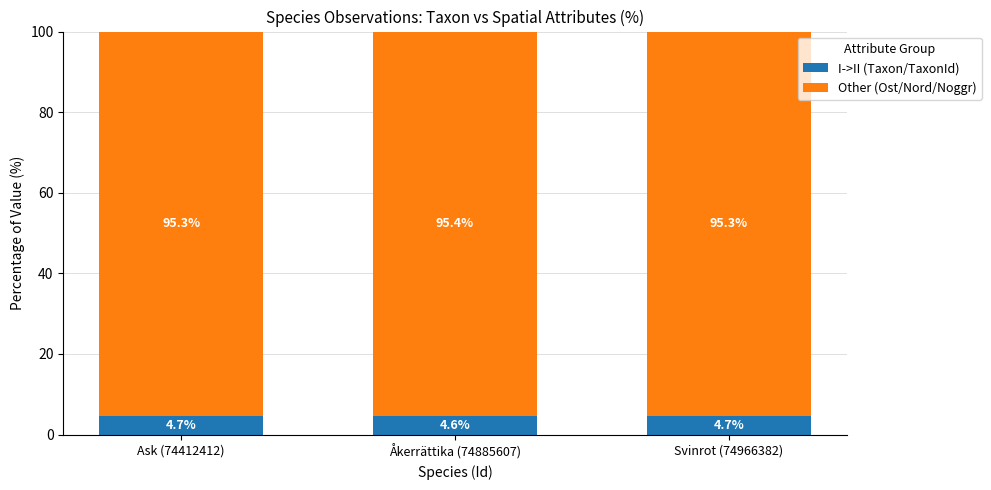

What is the total value across all series at Åkerrättika (74885607)?

100.0